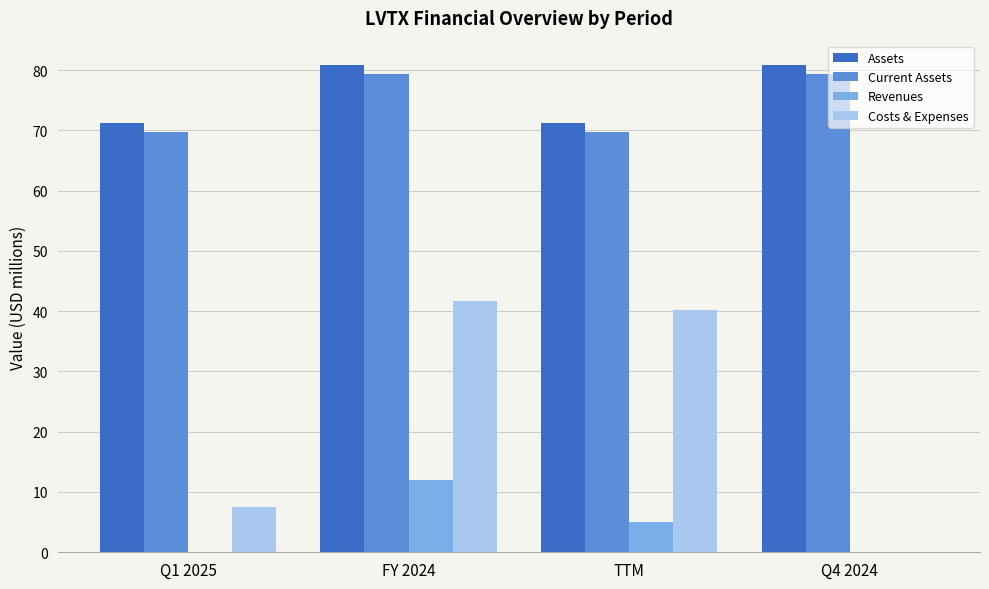

Count the number of data series in this chart.

4